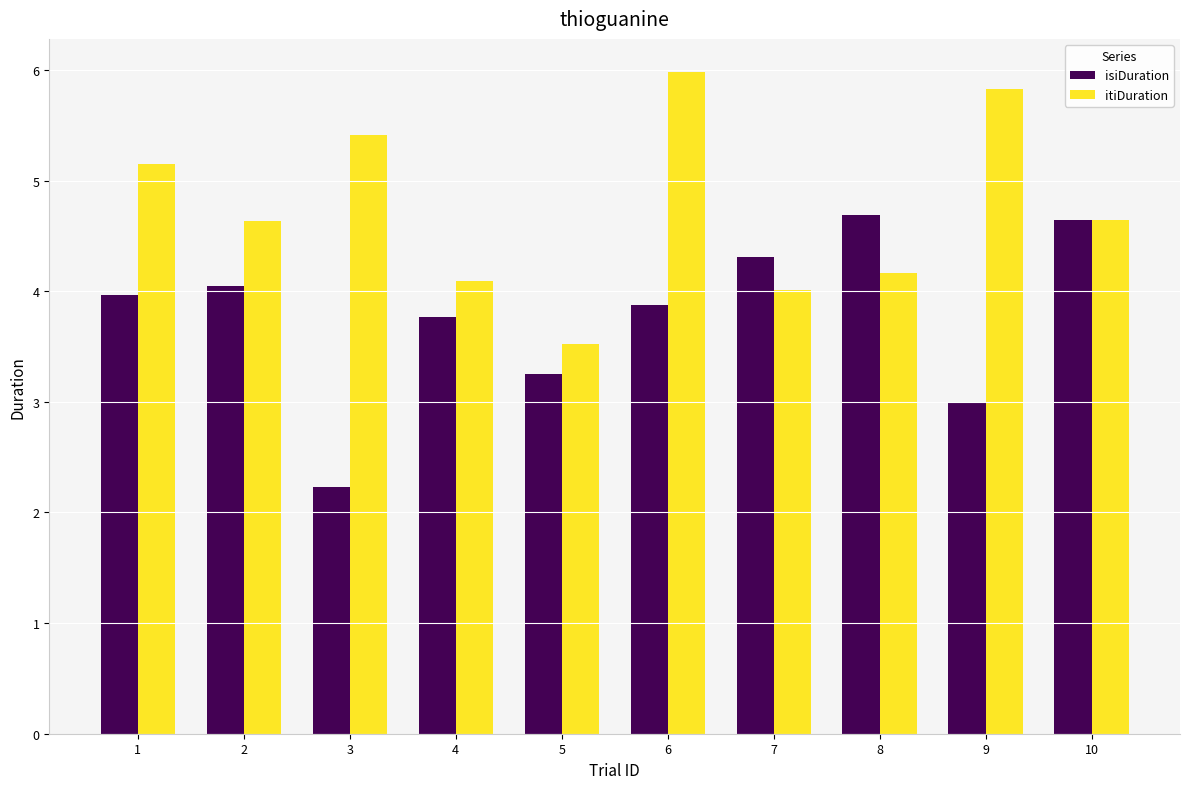

What is the difference between the maximum and minimum values in the isiDuration series?

2.5